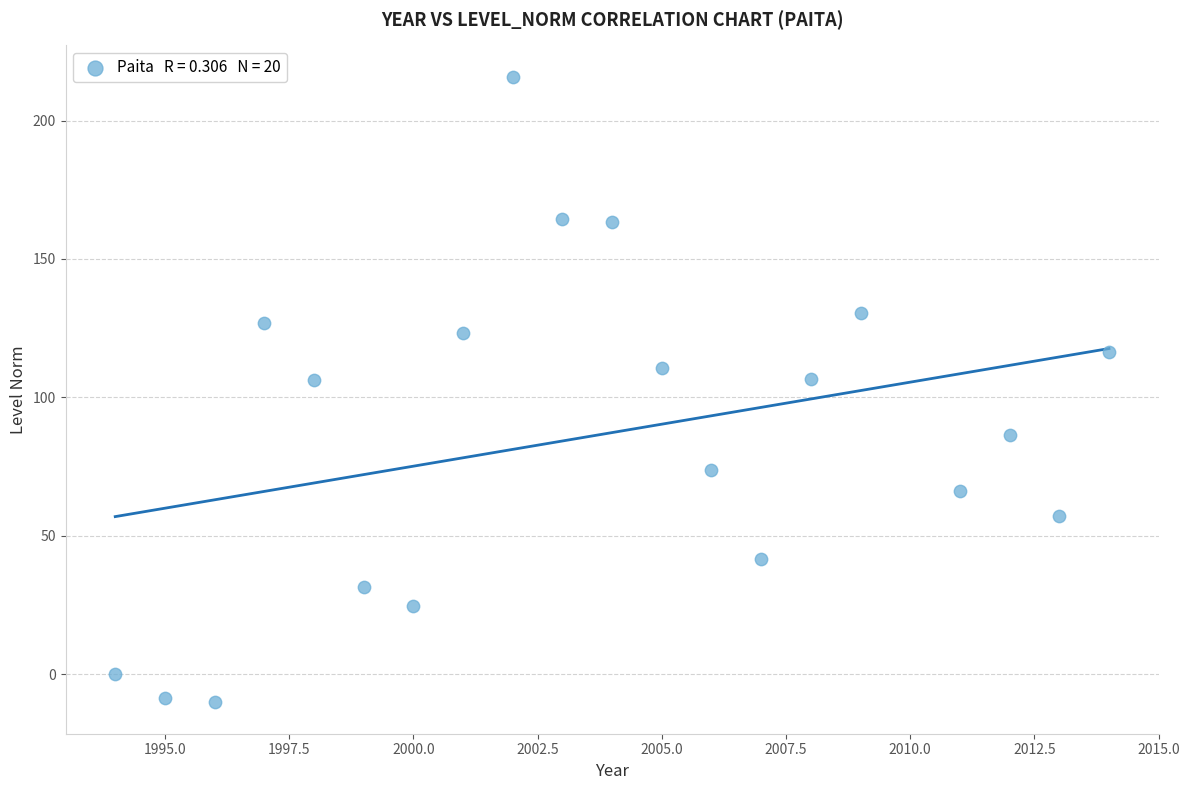

What is the range of X values (max minus min)?

20.0